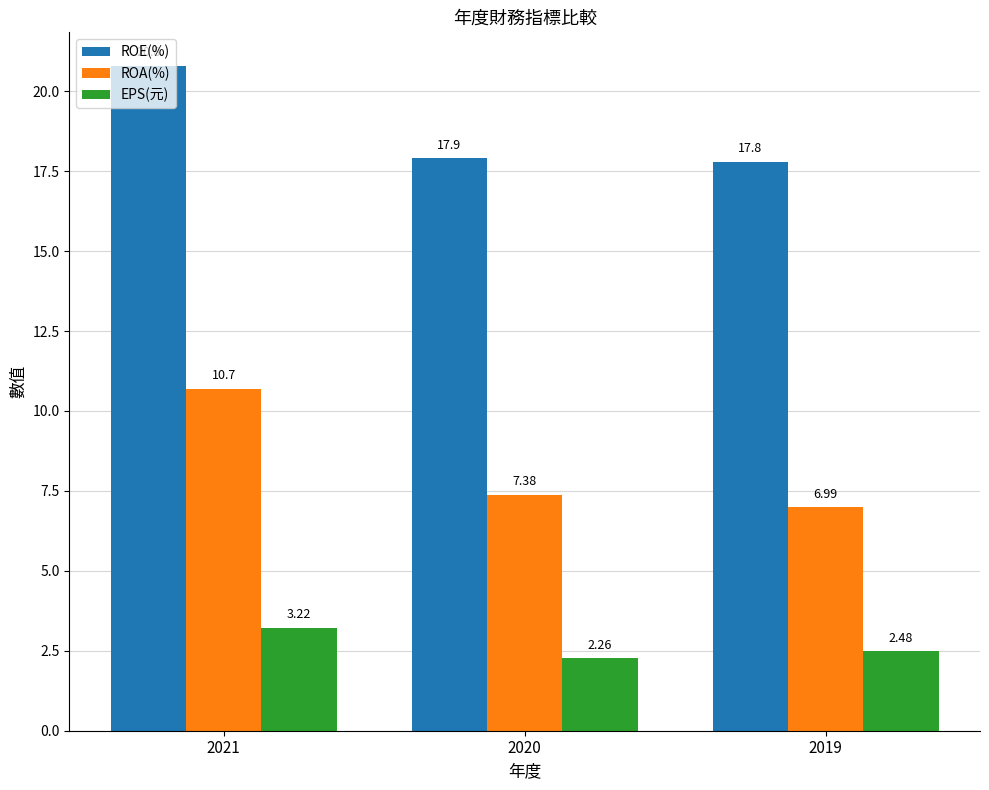

What is the difference between the ROA(%) values at 2019 and 2020?

0.4